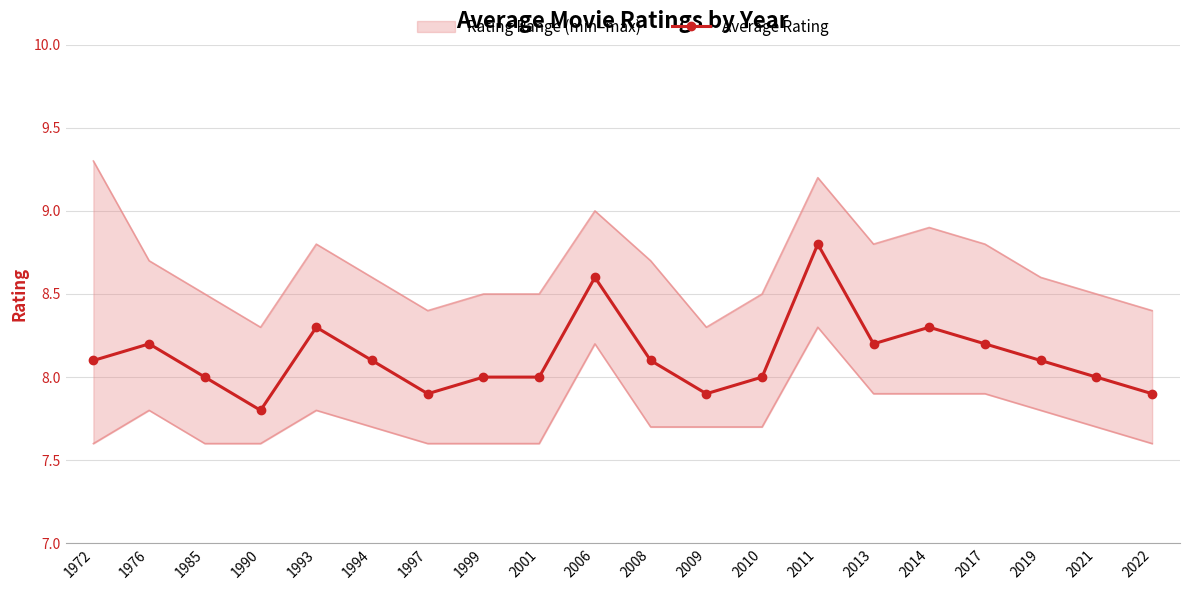

What is the minimum value for Average Rating?

7.8